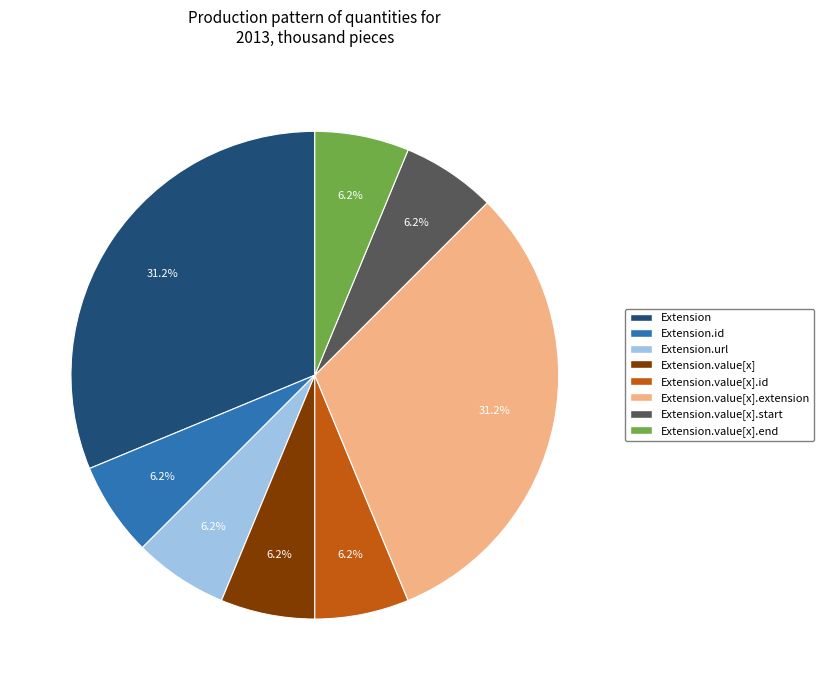

How many slices are in this pie chart?

8